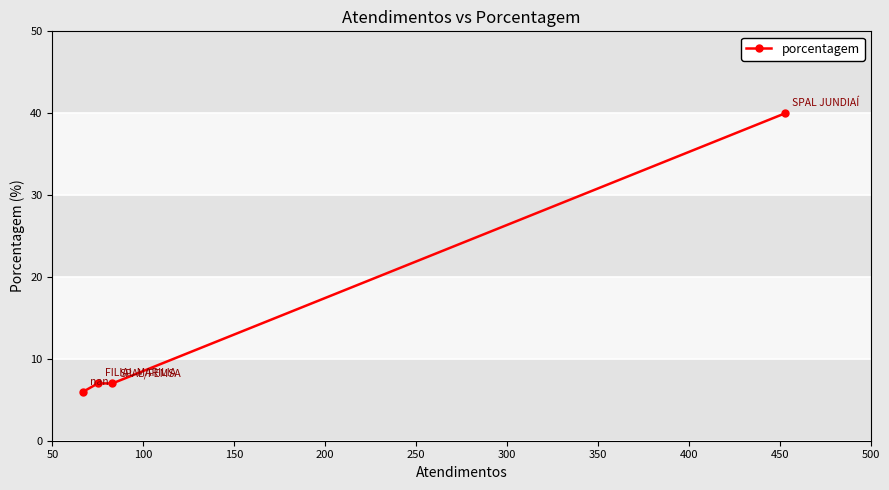

What is the sum of all values?

60